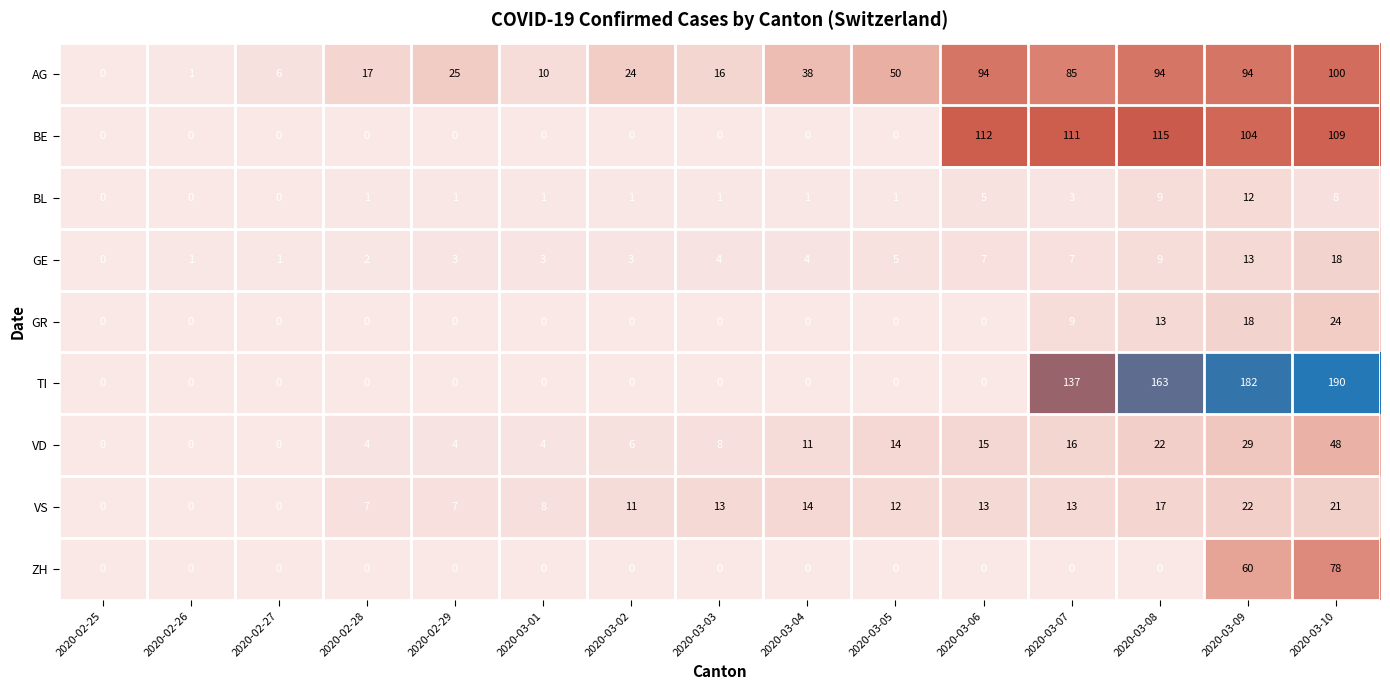

At which category is the sum across all series the highest?

2020-03-10